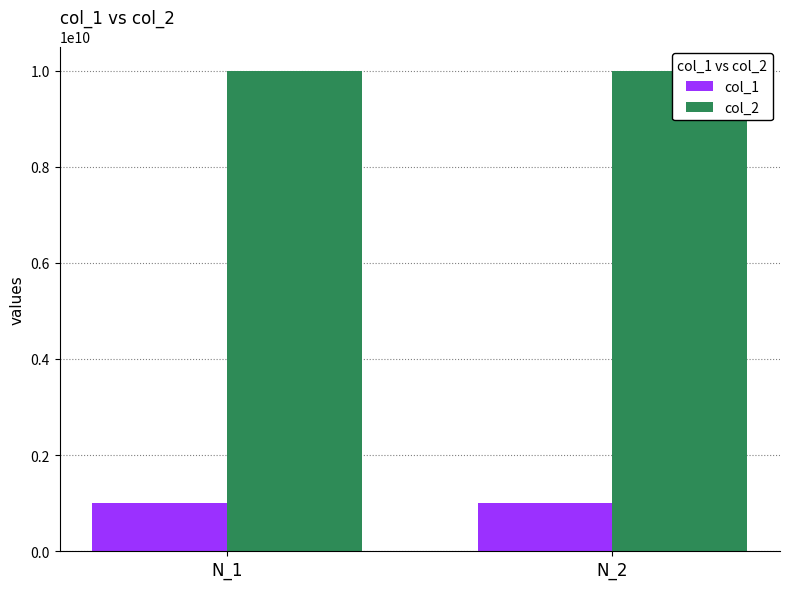

Reading left to right, transcribe all the data shown in this chart.

col_1: 1000000000	1000000000
col_2: 10000000000	10000000000